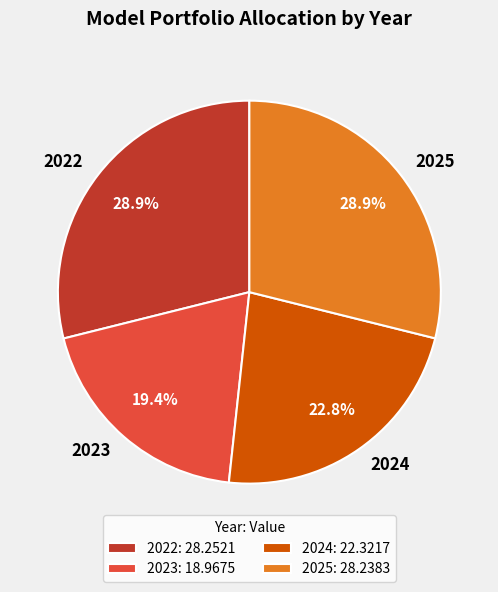

To the nearest percent, what is the difference between the largest and smallest slice percentages?

9%